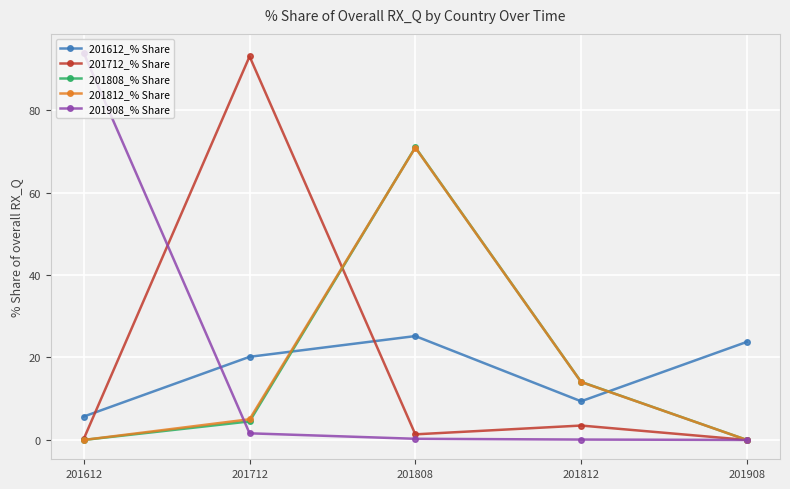

True or false: 201712_% Share and 201612_% Share intersect in this chart.

True